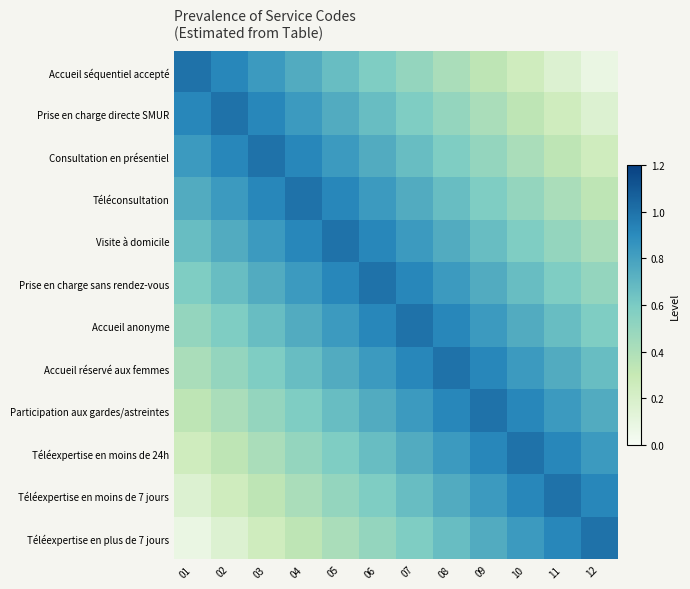

What is the maximum value shown in the chart?

1.0